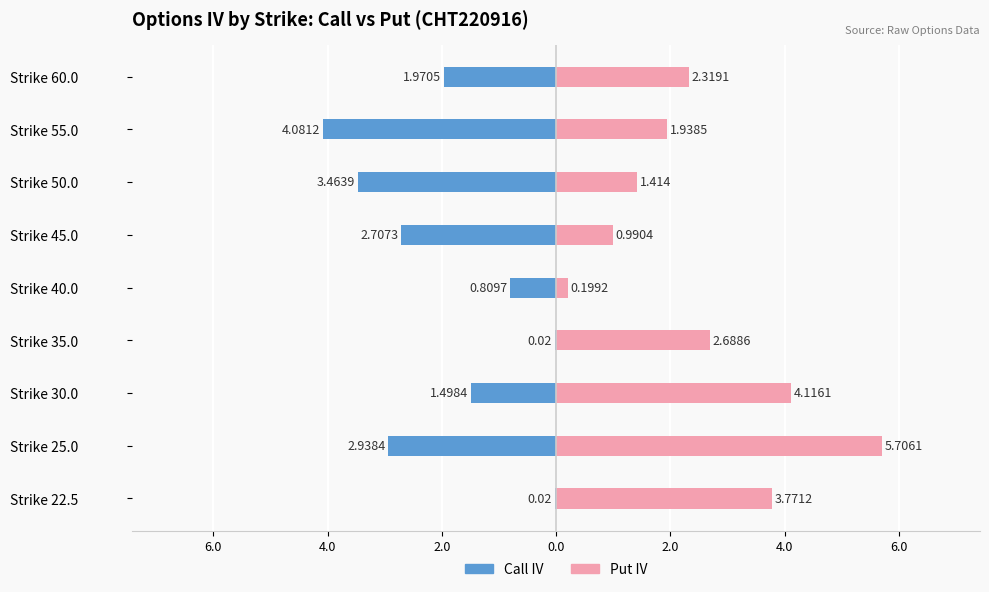

Between Strike 45.0 and Strike 60.0, which series saw the biggest shift?

Put IV